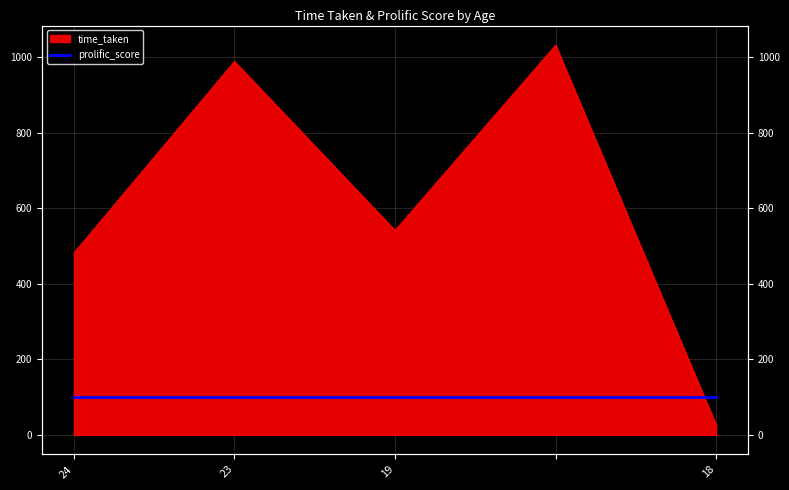

What is the minimum value shown in the chart?

25.8